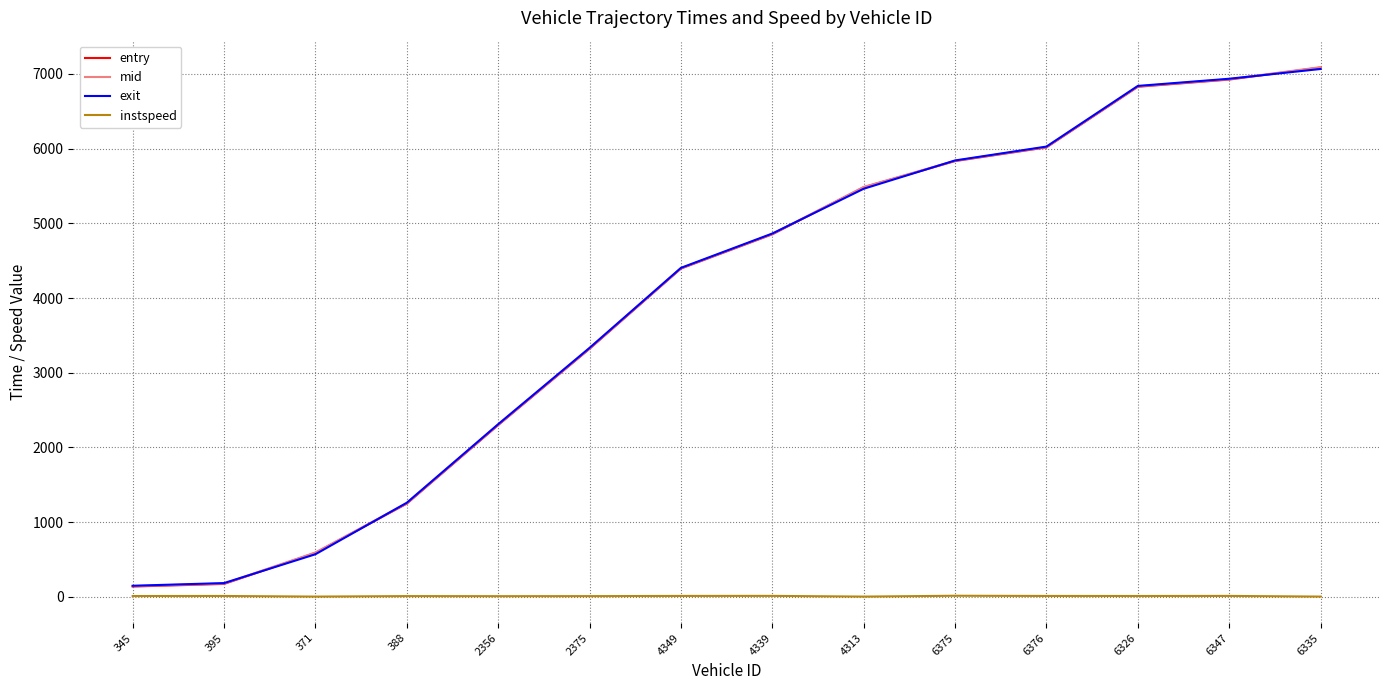

Does the chart display data point markers on the line(s)?

No